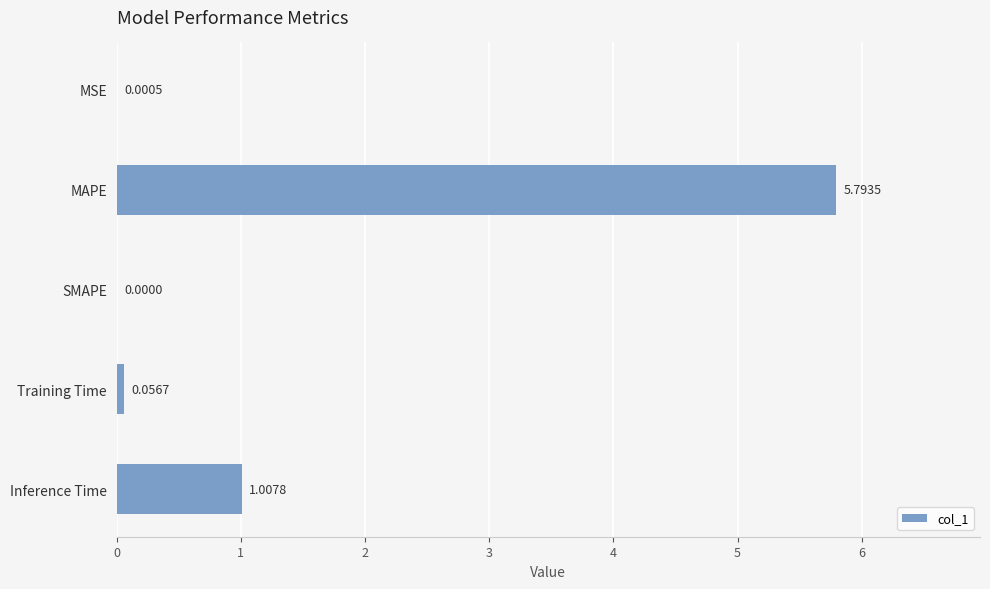

What is the change in value from MAPE to Inference Time?

-4.8